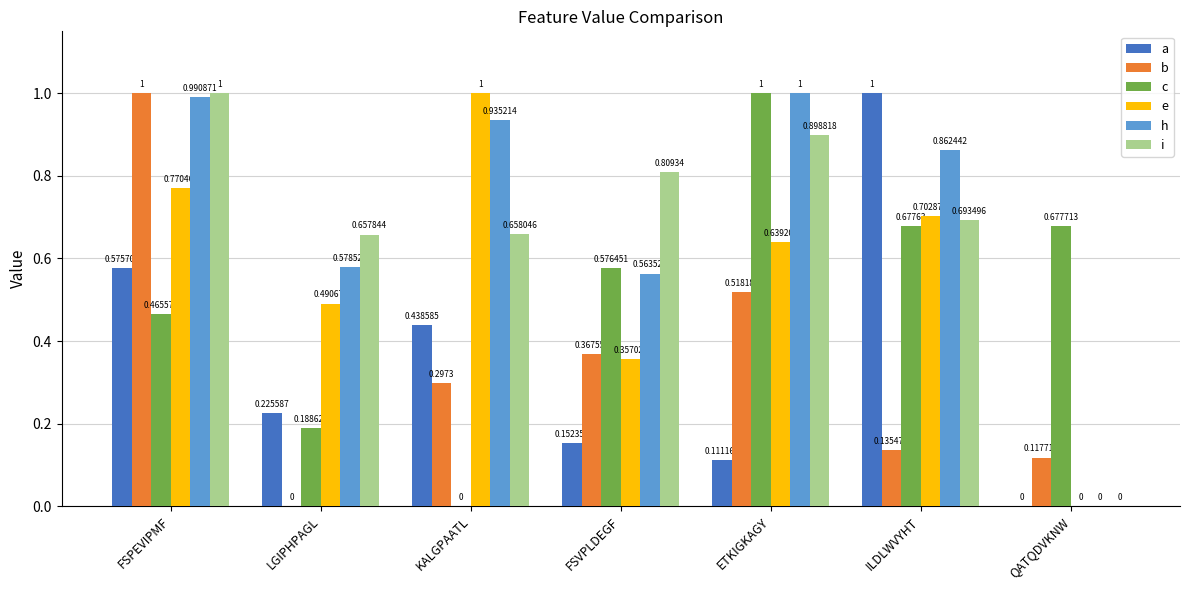

Which category has the highest value in the i series?

FSPEVIPMF